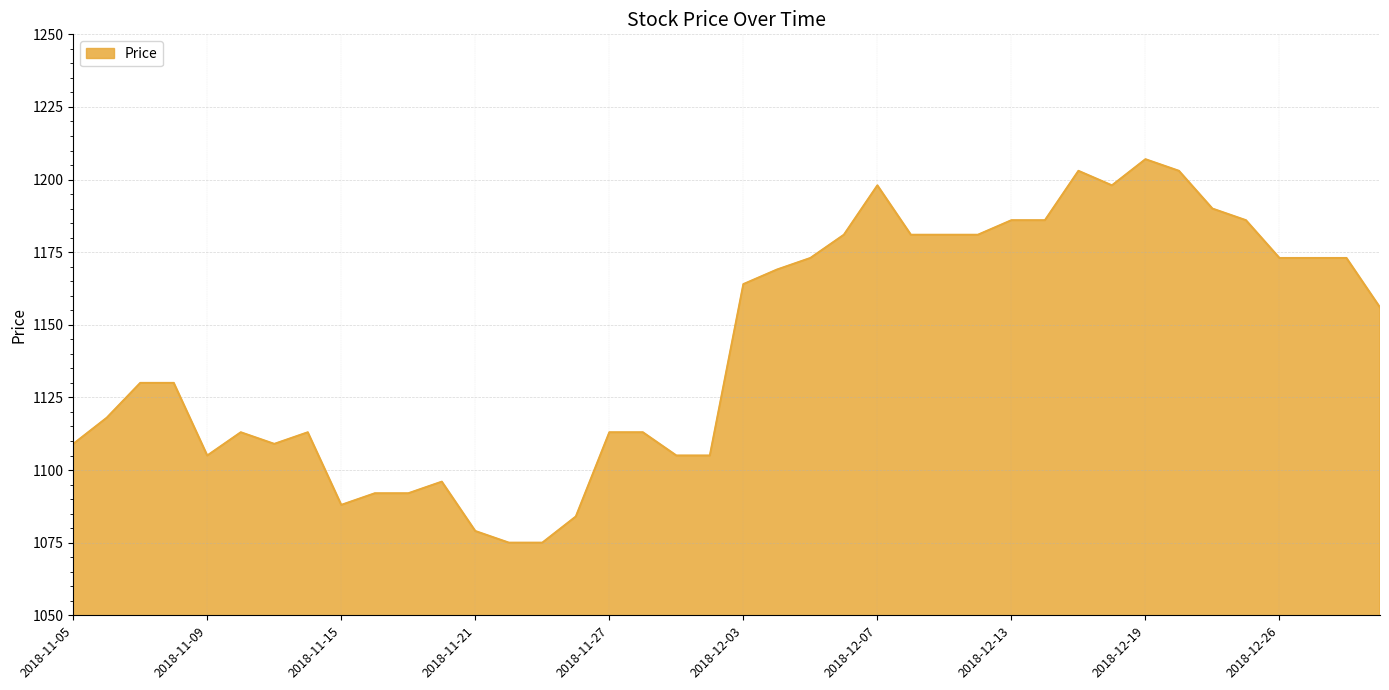

What is the difference between the maximum and minimum values?

132